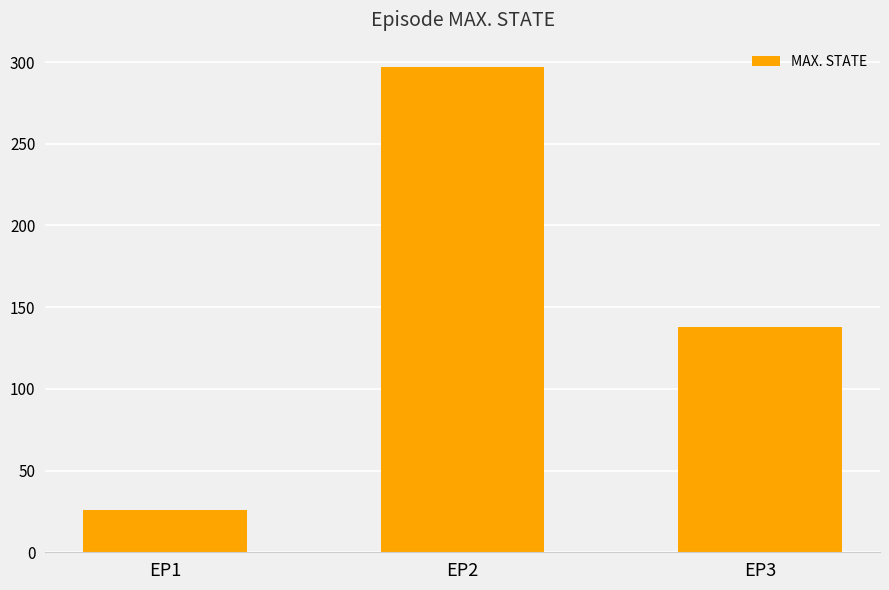

Are the bars grouped side by side (vs. stacked)?

No